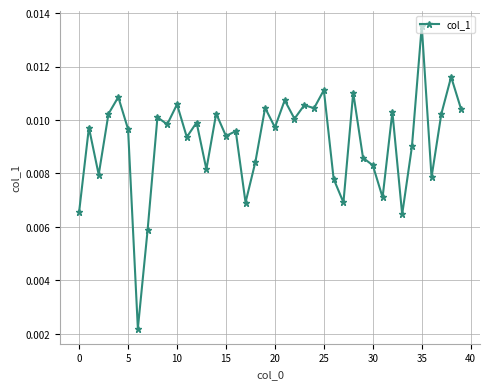

True or false: the data has more than 0 interior local peaks.

True